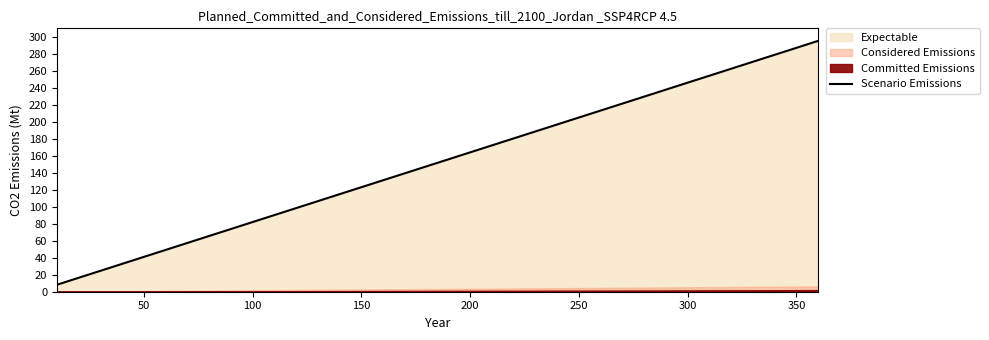

The Scenario Emissions series shows 287.0 at 350. True or false?

True